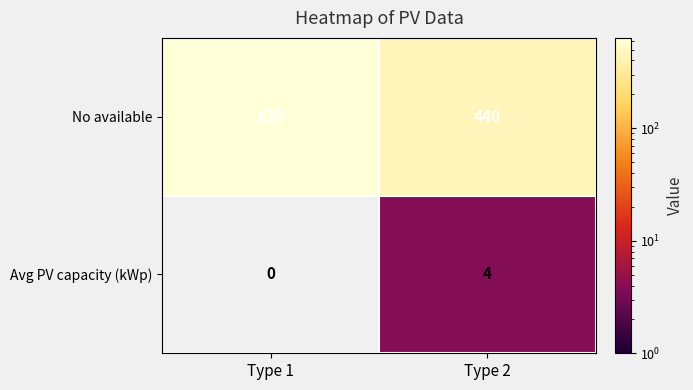

Is it true that No available equals 440 at Type 2?

True